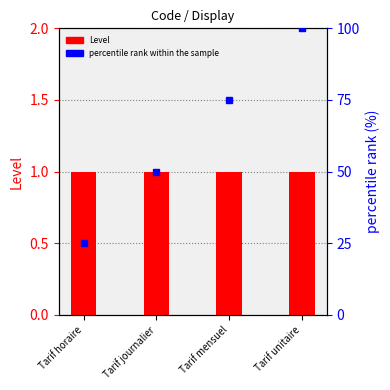

Which series changed the most between Tarif horaire and Tarif journalier?

percentile rank within the sample